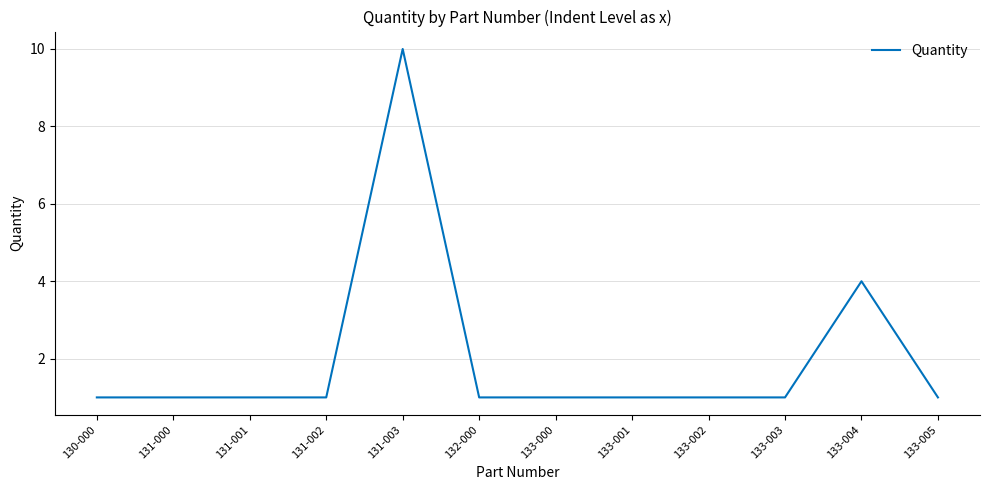

What is the approximate value at 133-003?

1